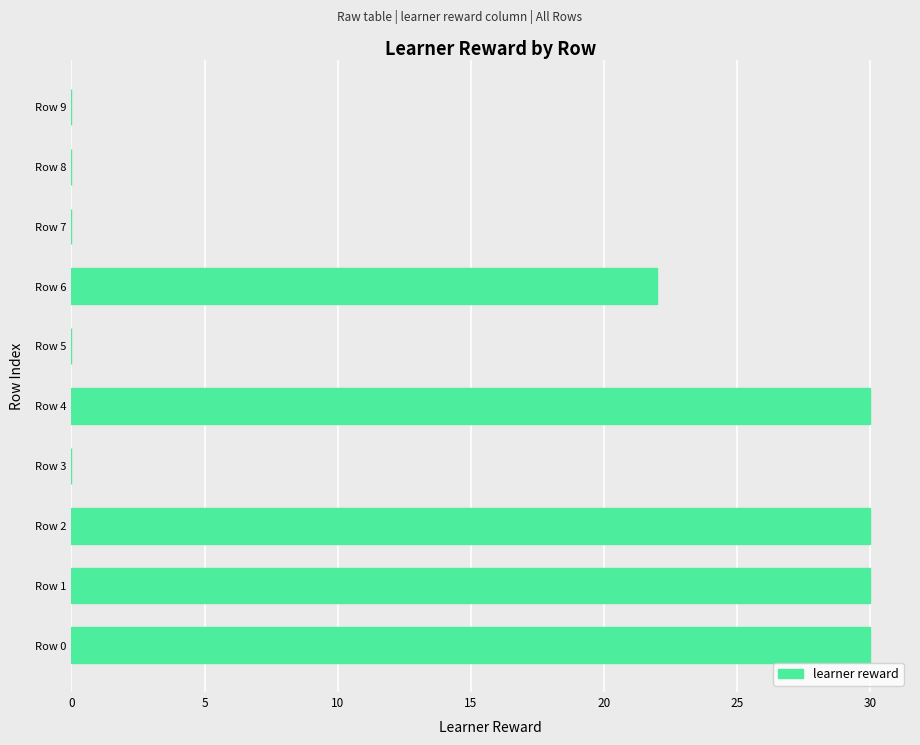

Count the values in the range 0 to 30.

10